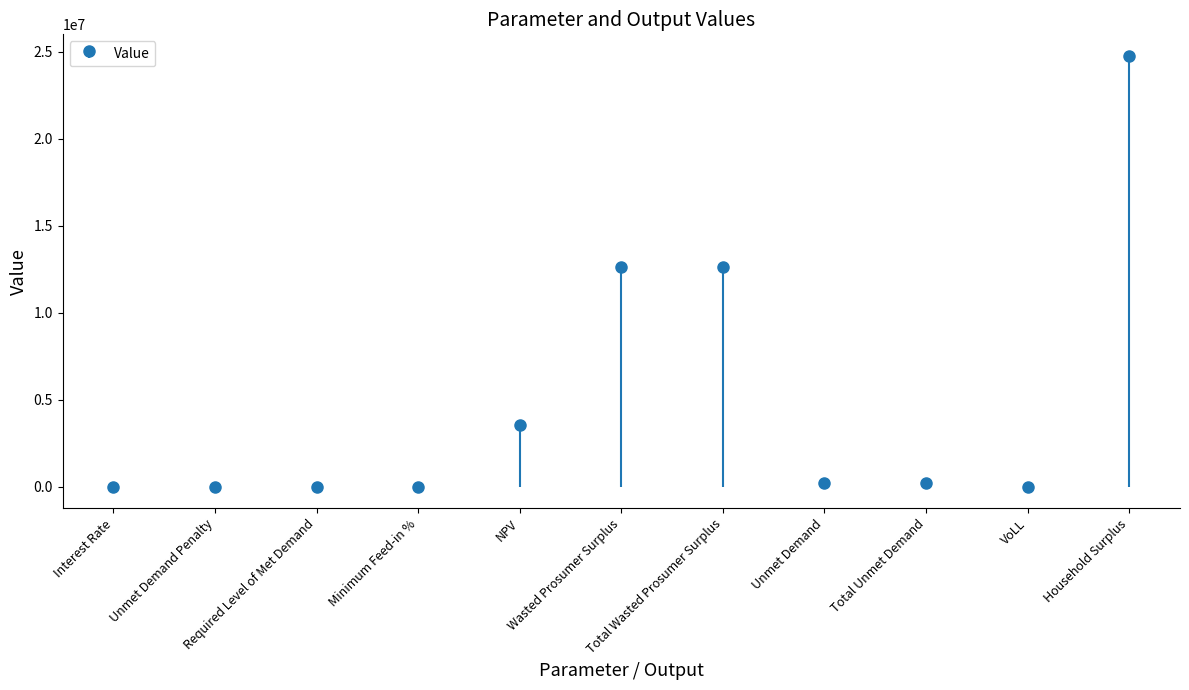

What is the difference between the maximum and second lowest values?

24752978.3